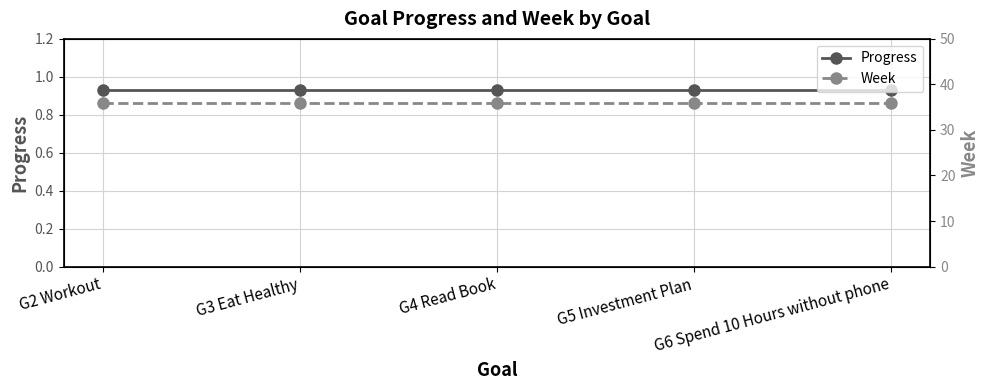

True or false: Progress and Week intersect in this chart.

False